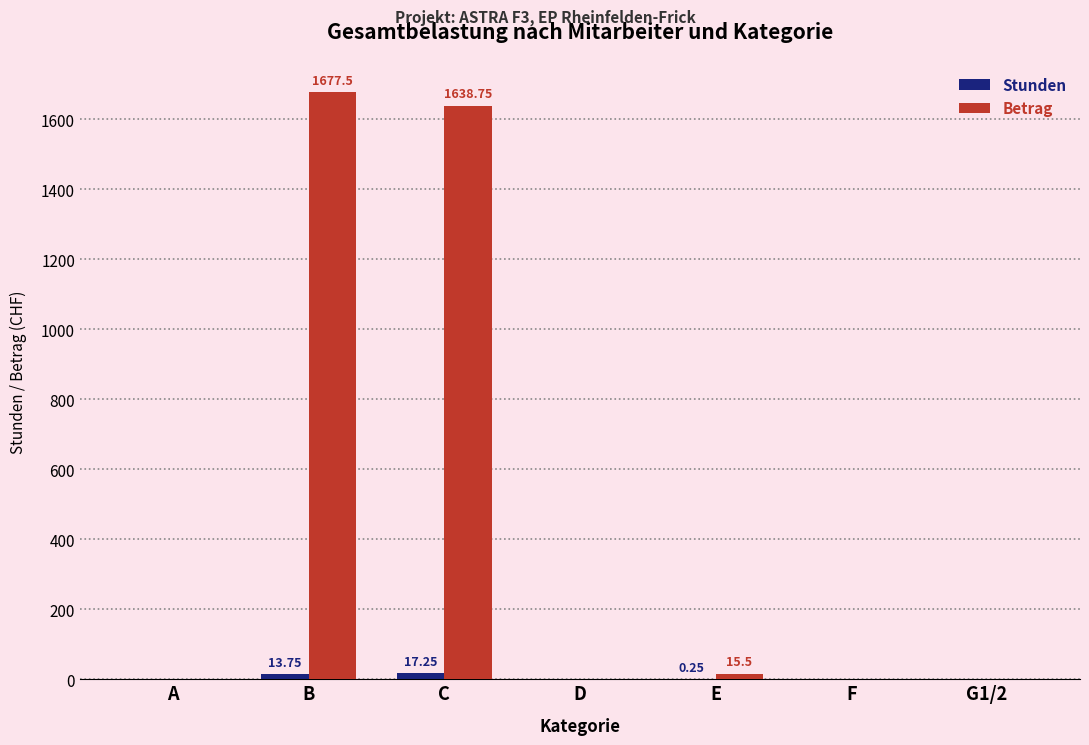

Count the number of data series in this chart.

2